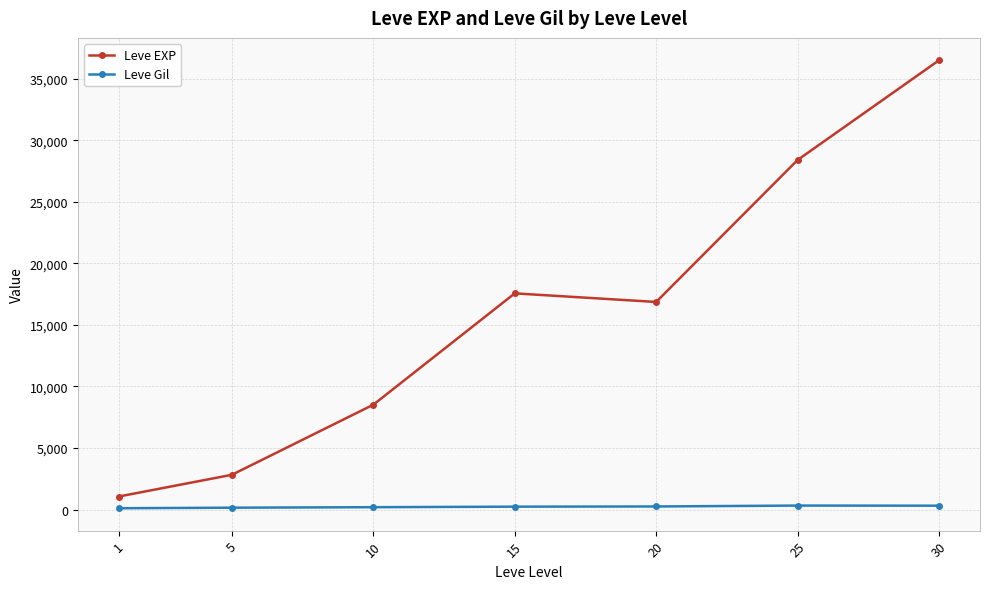

Rank the series at 20 from lowest to highest value.

Leve Gil, Leve EXP